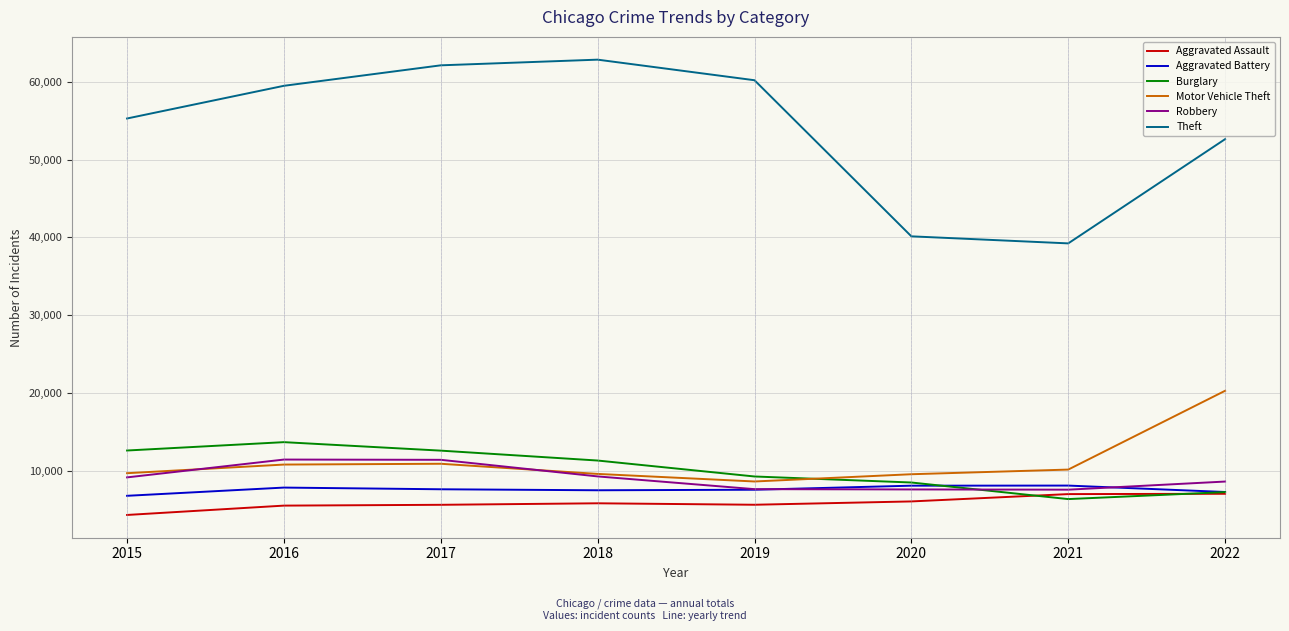

Is it true that Theft equals 73447 at 2015?

False